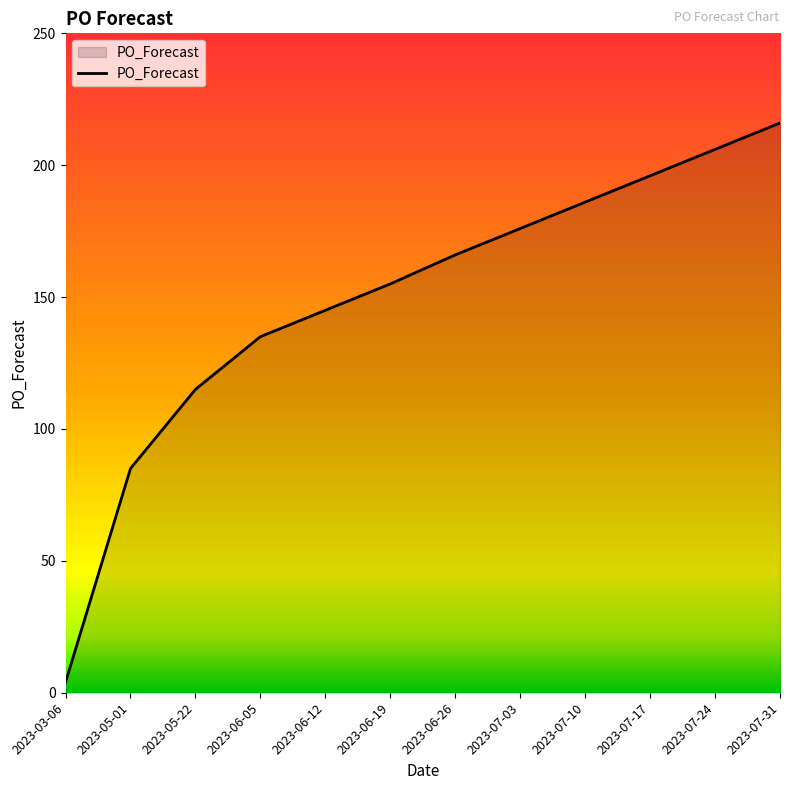

The chart shows a value of 108 at 2023-07-03. True or false?

False